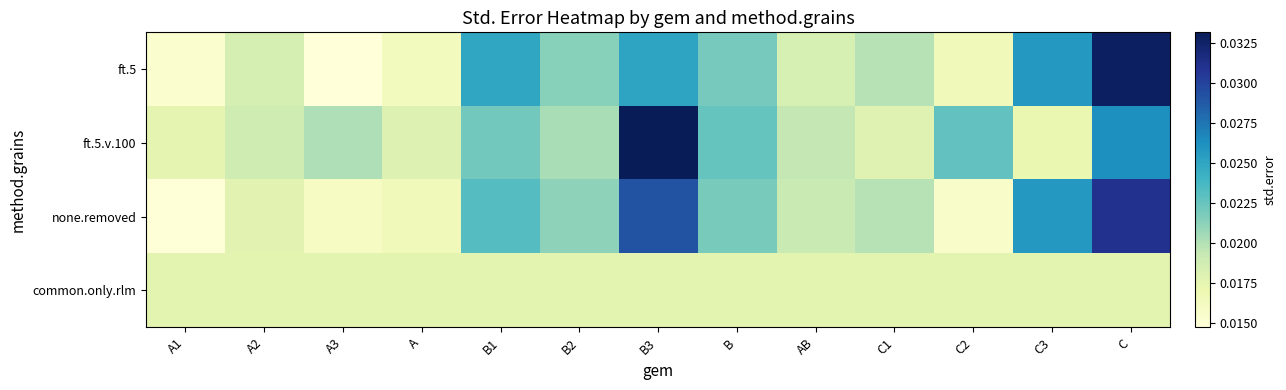

Which series has the widest spread of values?

ft.5